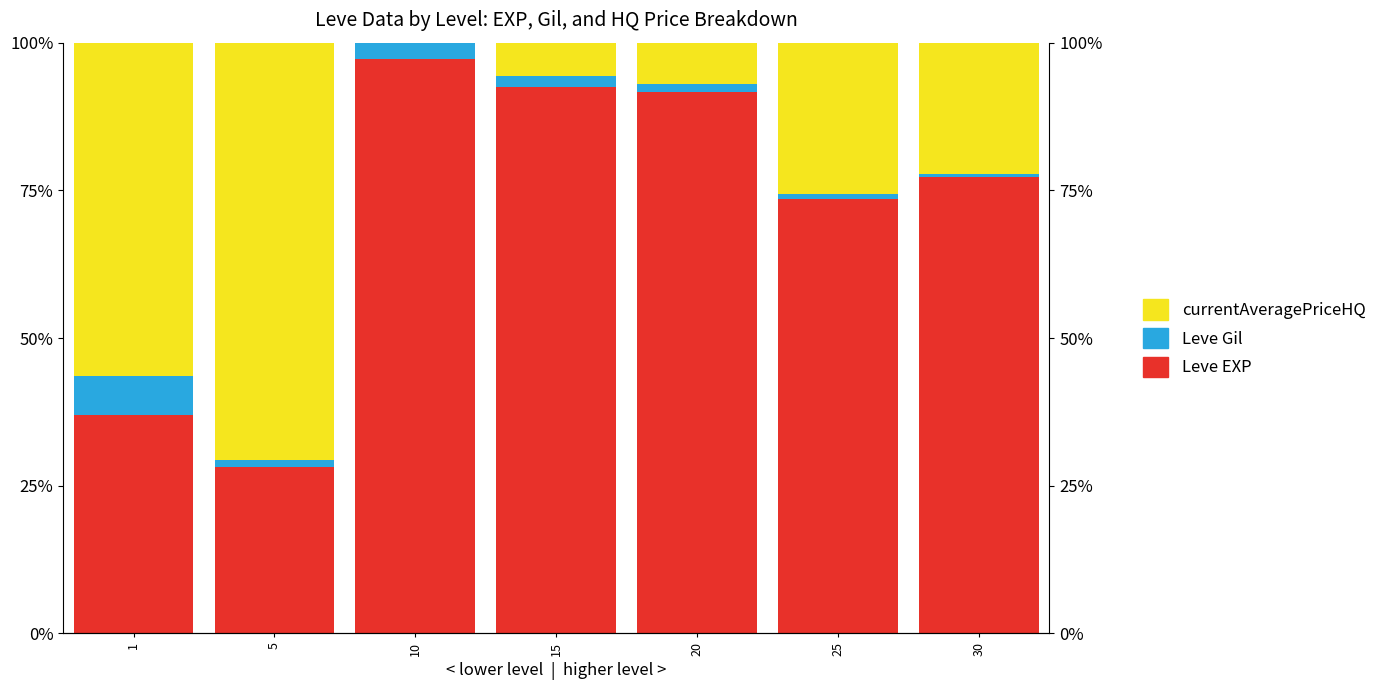

True or false: currentAveragePriceHQ has a value of 0.1 at 15.

False